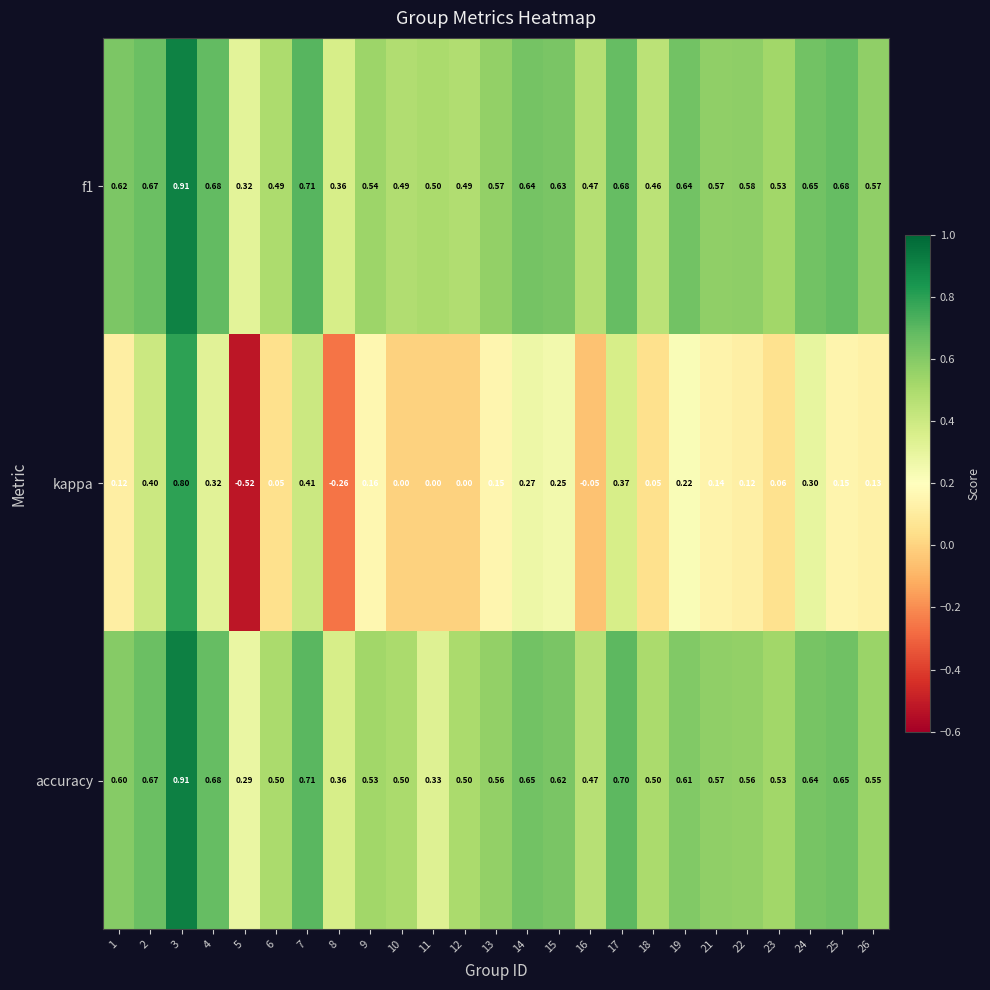

Which series has the largest range (max minus min)?

kappa